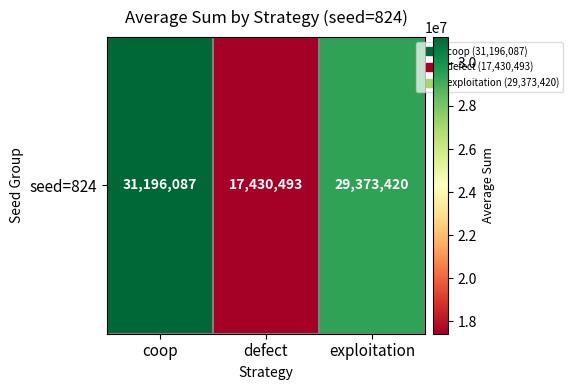

Reading left to right, what are all the values shown in this chart?

31196087	17430493	29373420